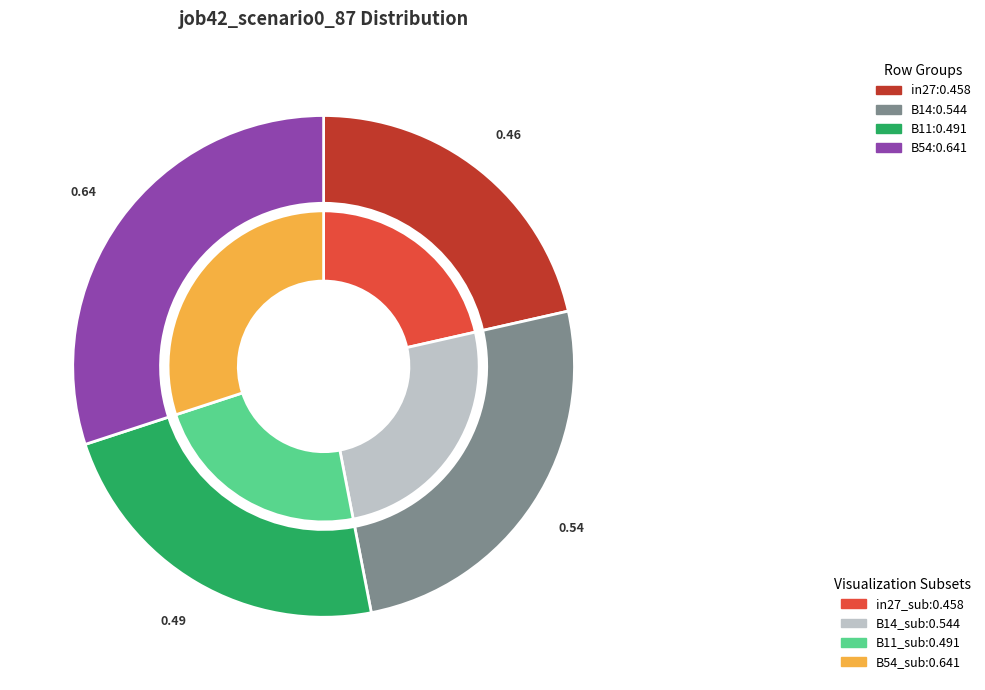

Does B11 account for over 50% of the chart?

No